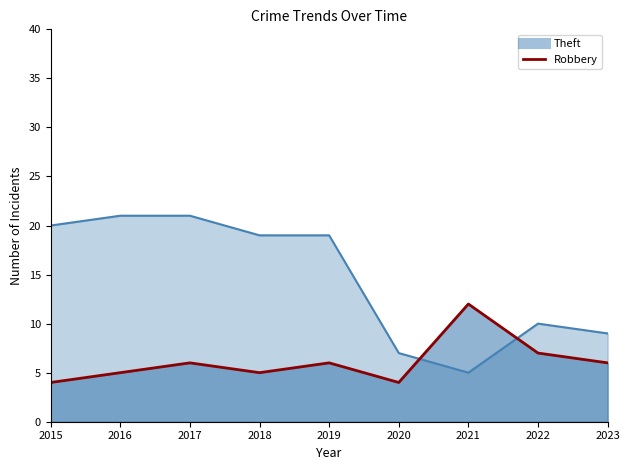

Rank the series at 2016 from lowest to highest value.

Robbery, Theft